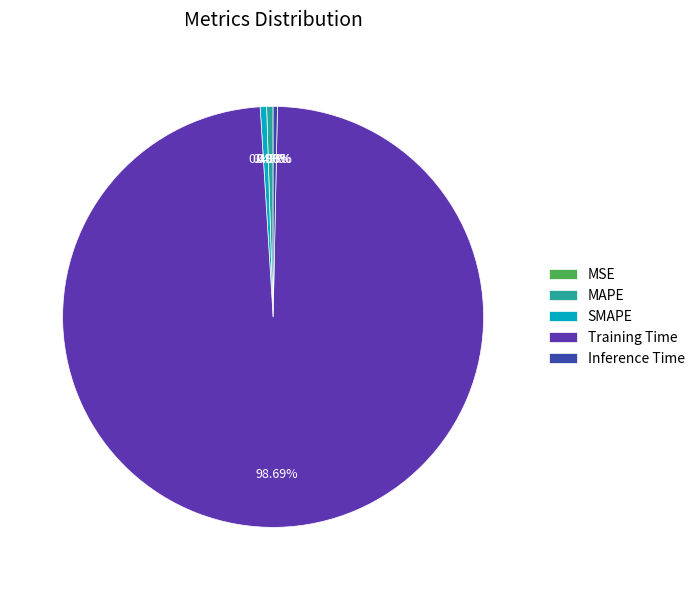

Do Inference Time and Training Time together represent more than half of the pie?

Yes